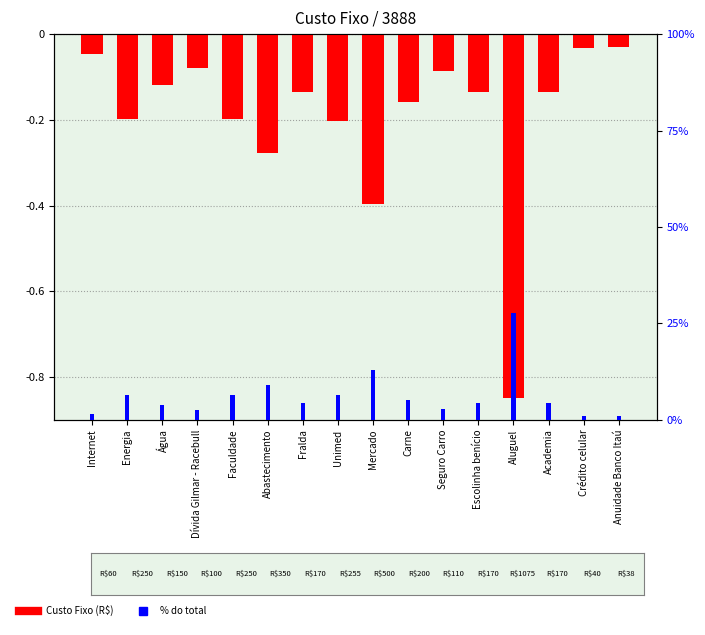

What is the difference between the highest and lowest values at Unimed?

0.3